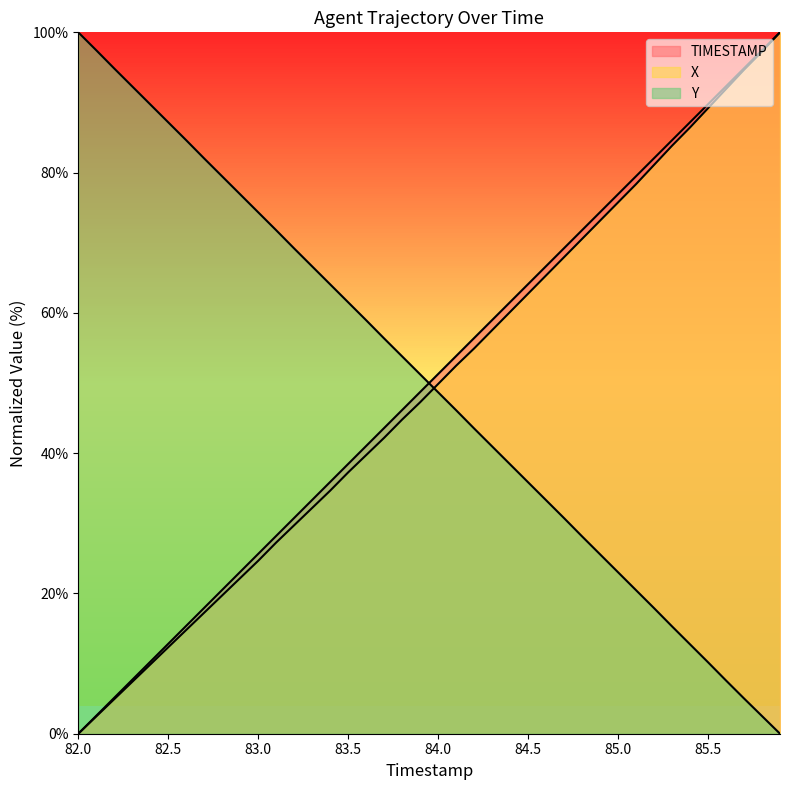

How many intersections are there between X and Y?

1